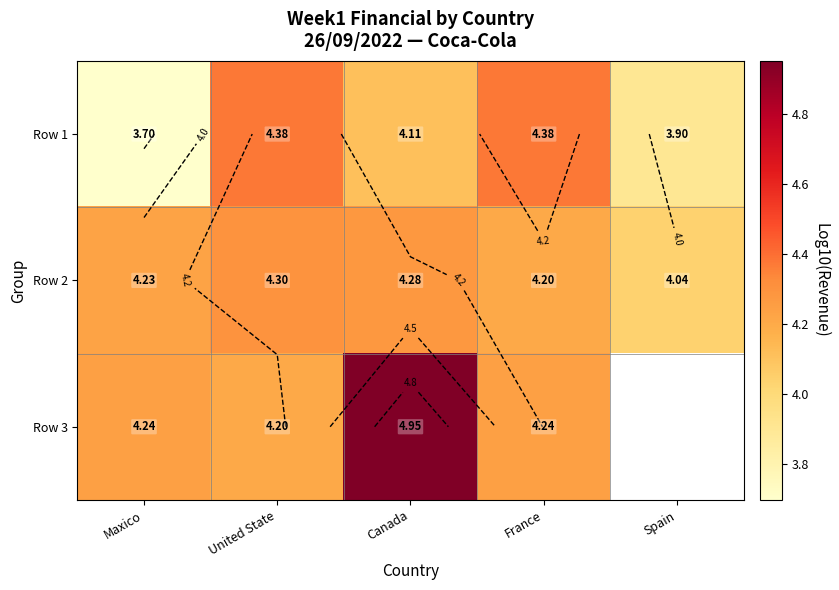

How many values in the Row 1 series exceed 4?

3